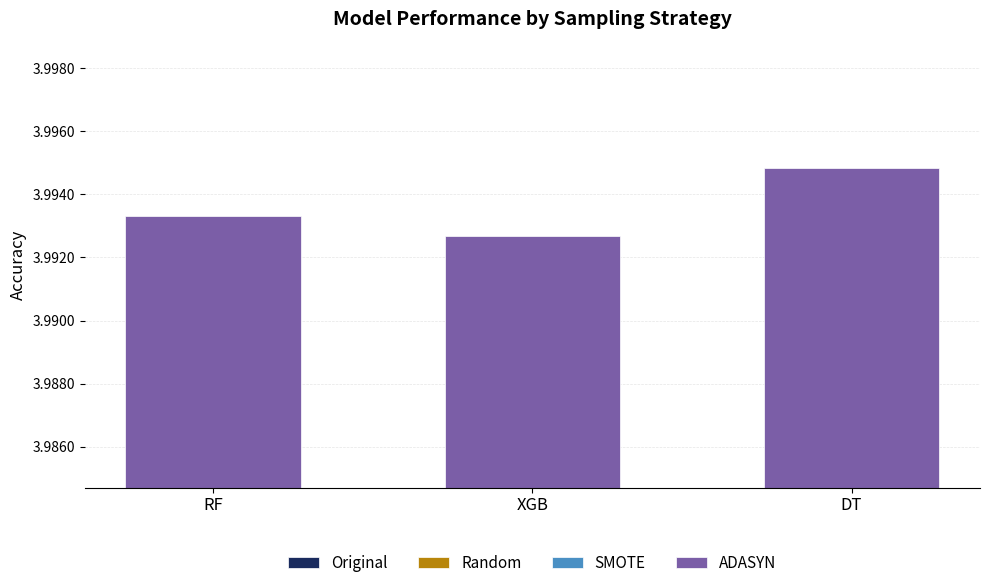

How many groups of bars are there?

3